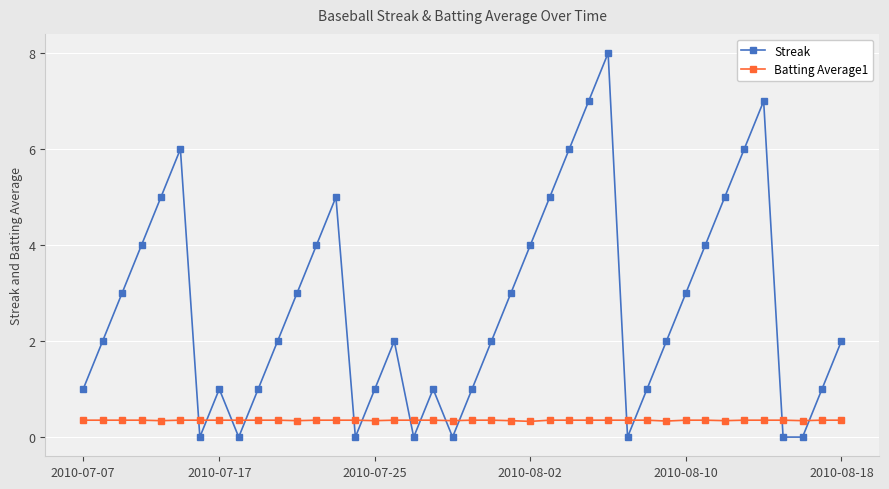

After their last crossing, which series has the higher values: Streak or Batting Average1?

Streak